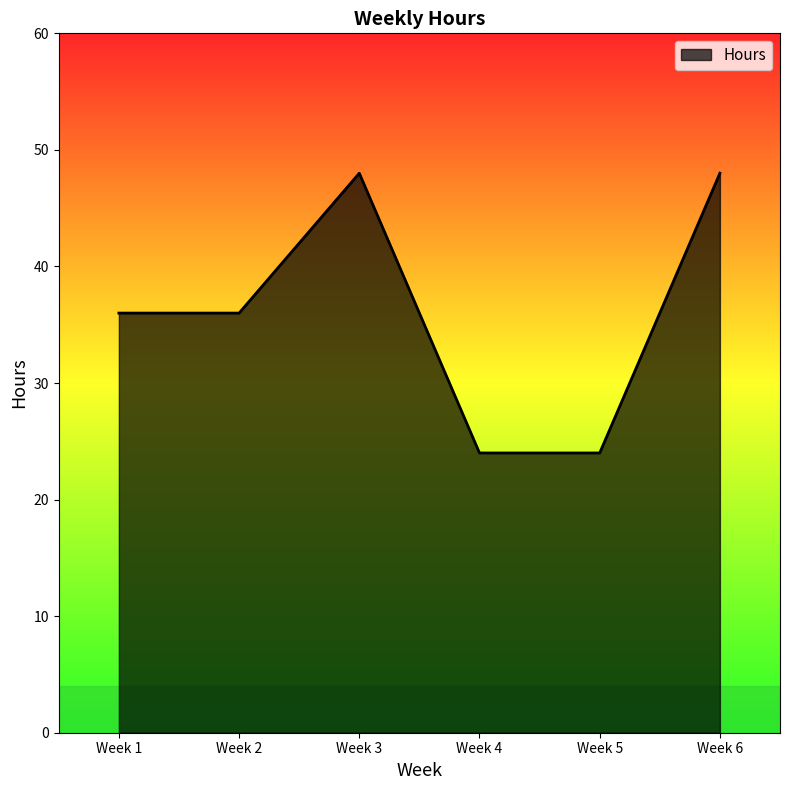

What is the change in value from Week 5 to Week 6?

+24